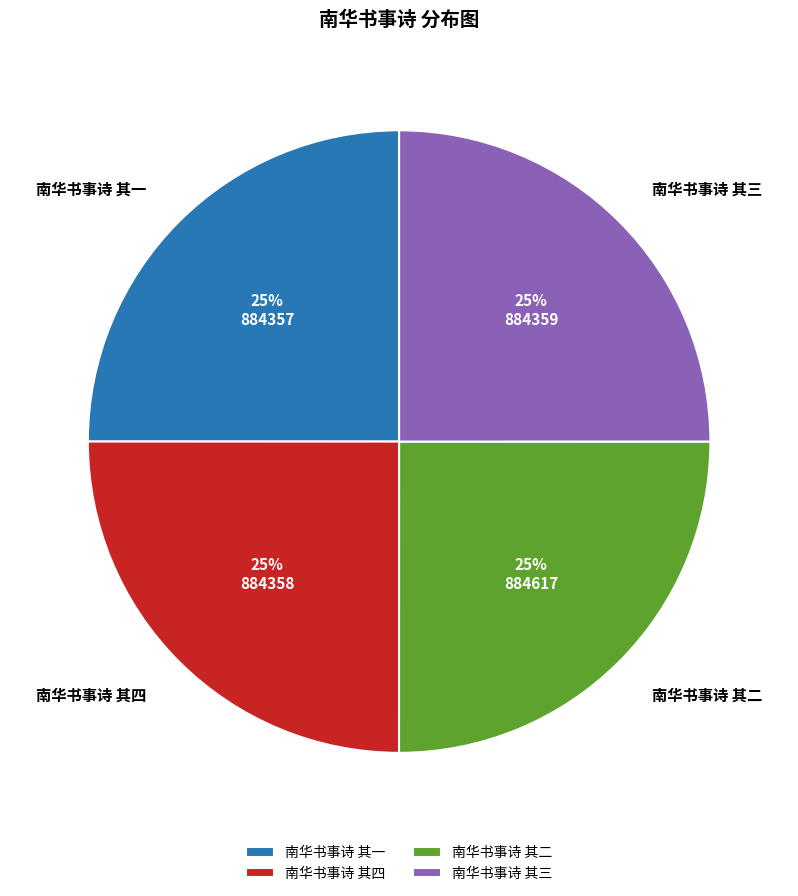

Count the number of slices in the pie.

4